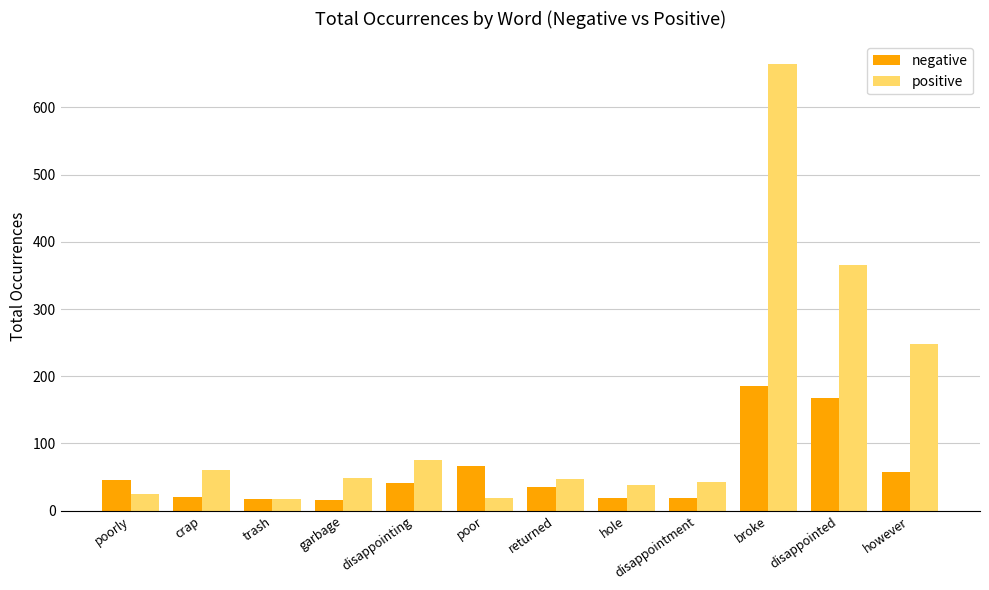

What is the maximum value shown in the chart?

665